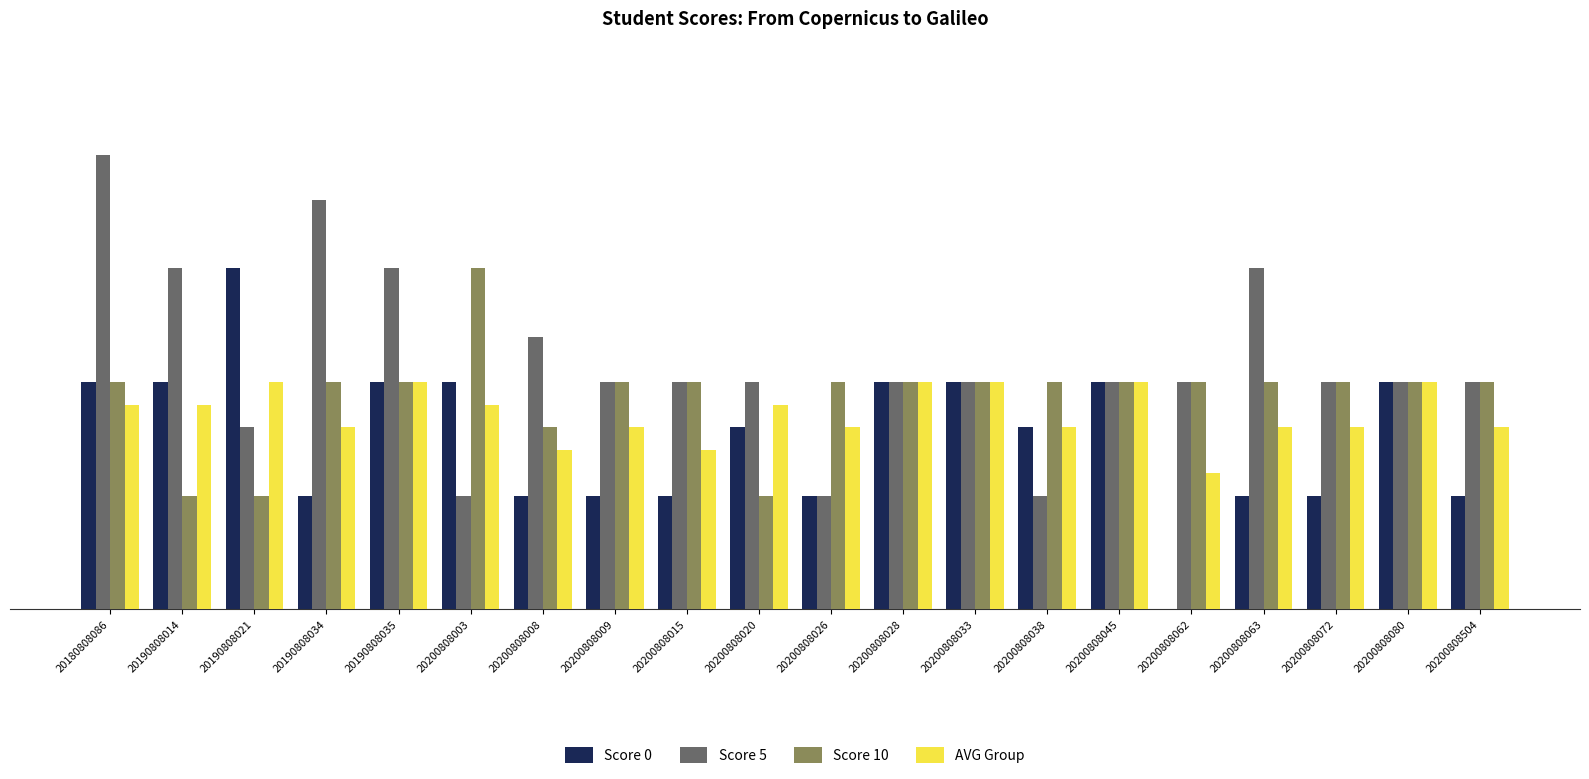

Which series changed the most between 20190808021 and 20200808015?

Score 0